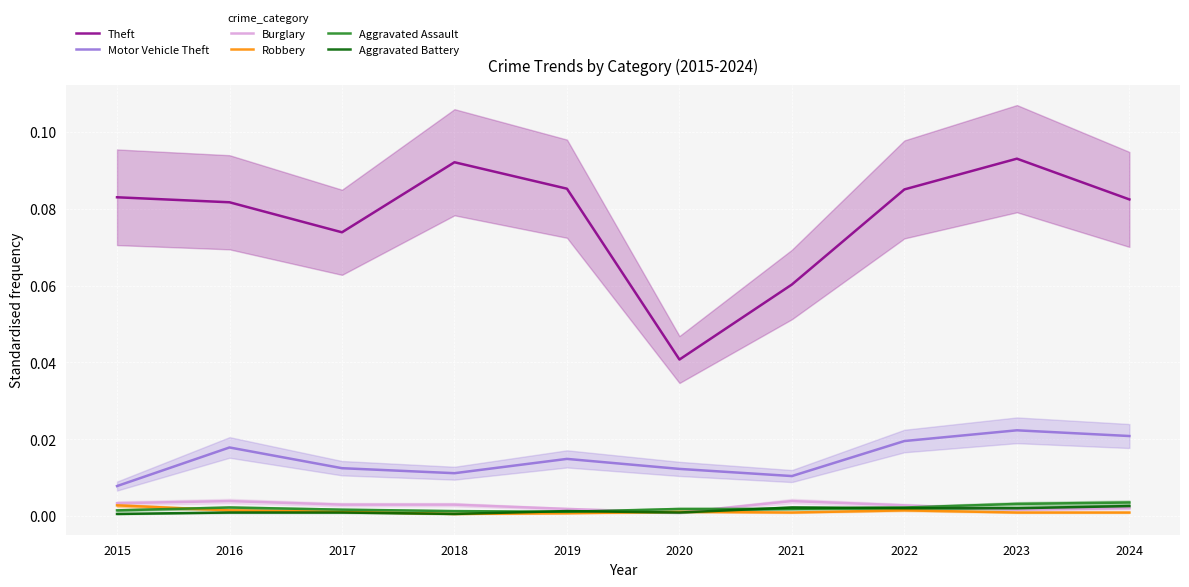

Reading right to left, transcribe all the data shown in this chart.

Theft: 2024=0.1	2023=0.1	2022=0.1	2021=0.1	2020=0.0	2019=0.1	2018=0.1	2017=0.1	2016=0.1	2015=0.1
Motor Vehicle Theft: 2024=0.0	2023=0.0	2022=0.0	2021=0.0	2020=0.0	2019=0.0	2018=0.0	2017=0.0	2016=0.0	2015=0.0
Burglary: 2024=0.0	2023=0.0	2022=0.0	2021=0.0	2020=0.0	2019=0.0	2018=0.0	2017=0.0	2016=0.0	2015=0.0
Robbery: 2024=0.0	2023=0.0	2022=0.0	2021=0.0	2020=0.0	2019=0.0	2018=0.0	2017=0.0	2016=0.0	2015=0.0
Aggravated Assault: 2024=0.0	2023=0.0	2022=0.0	2021=0.0	2020=0.0	2019=0.0	2018=0.0	2017=0.0	2016=0.0	2015=0.0
Aggravated Battery: 2024=0.0	2023=0.0	2022=0.0	2021=0.0	2020=0.0	2019=0.0	2018=0.0	2017=0.0	2016=0.0	2015=0.0